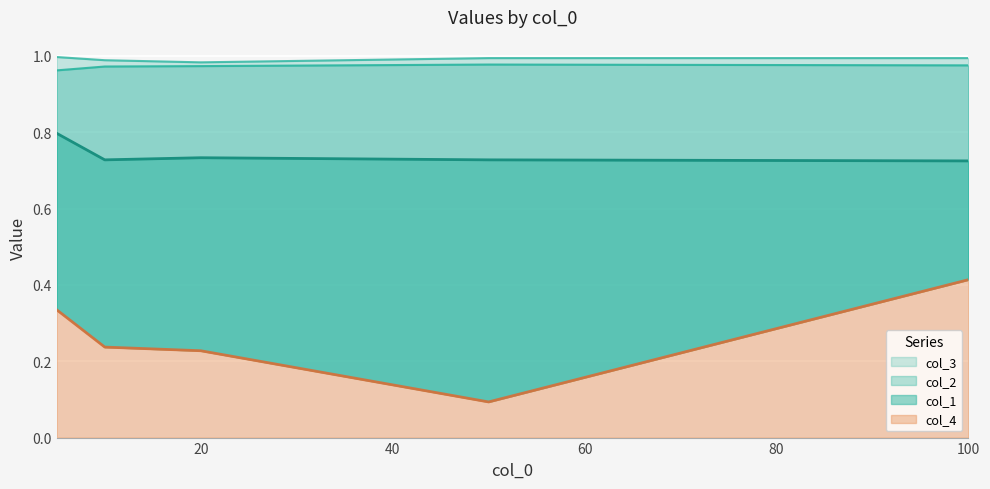

What is the value of the col_1 point at the 4th from the left?

0.7